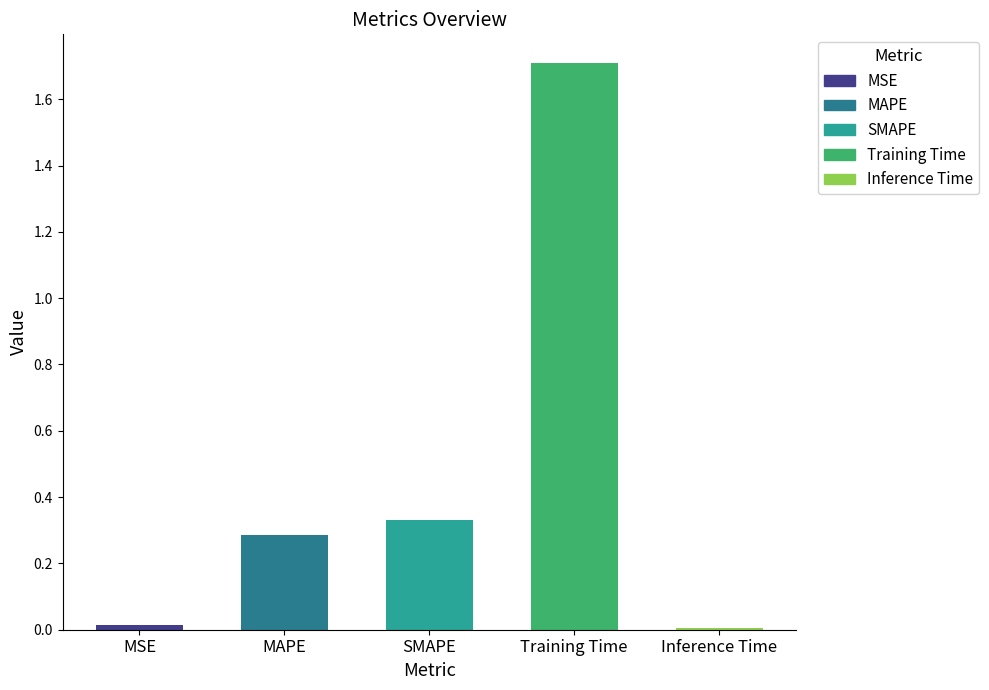

What is the greatest value displayed?

1.7